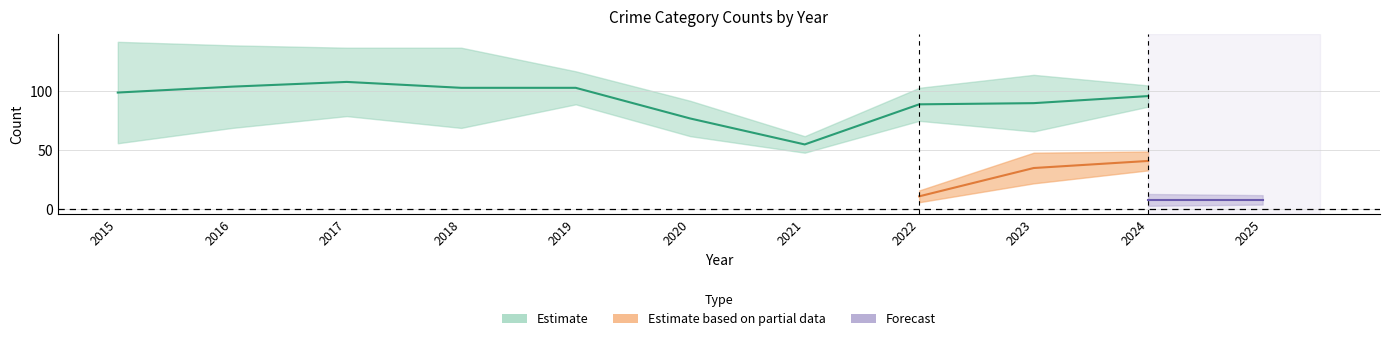

The value of Theft at 2022 is 89. True or false?

True